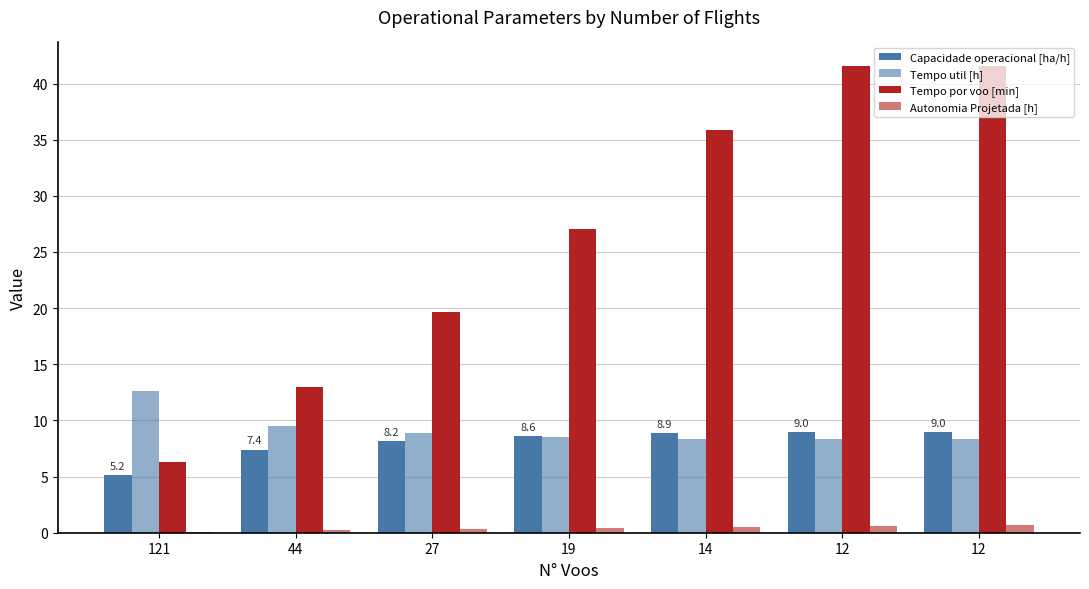

What is the average value of the Capacidade operacional [ha/h] series?

8.0